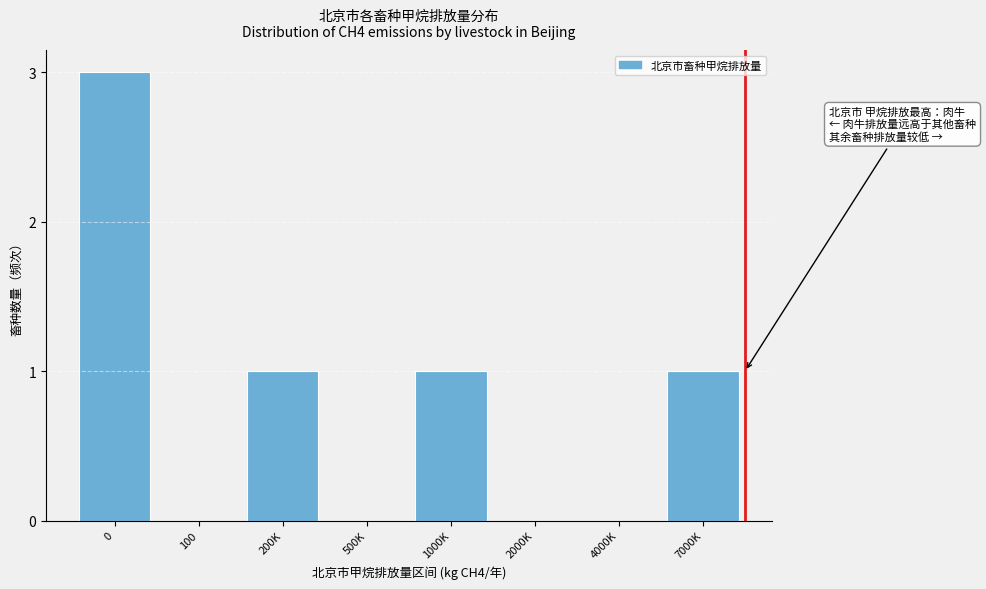

Reading right to left, list all the values displayed in this chart.

7000K=1	4000K=0	2000K=0	1000K=1	500K=0	200K=1	100=0	0=3